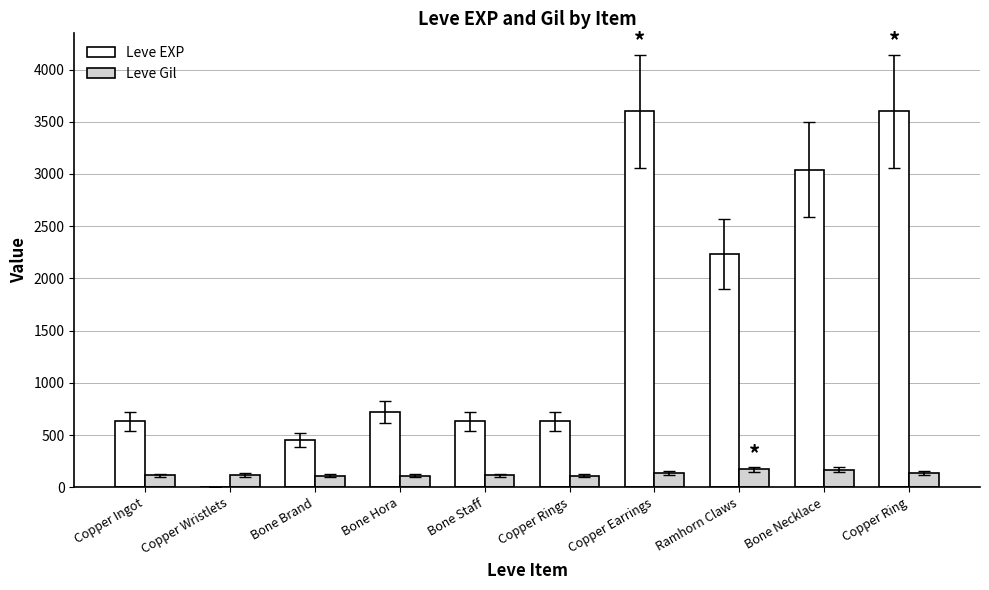

What is the sum of the Leve EXP values at Bone Hora and Ramhorn Claws?

2950